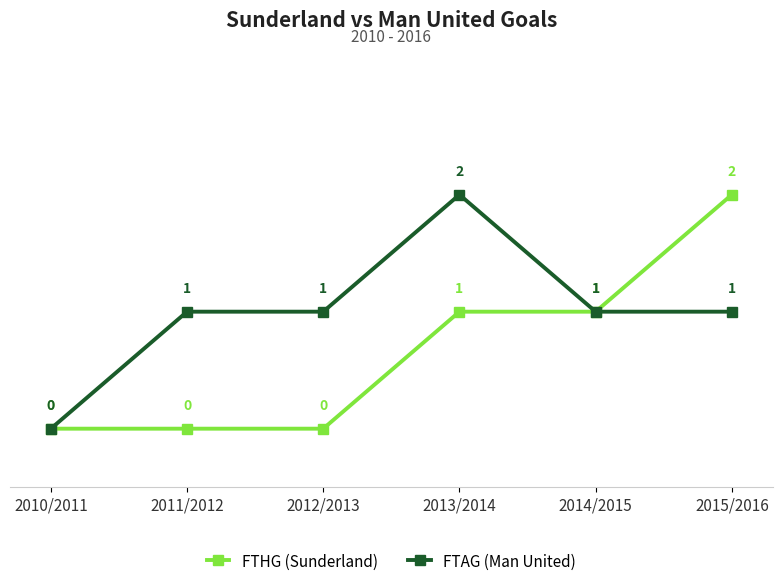

Which series changed the most between 2010/2011 and 2011/2012?

FTAG (Man United)